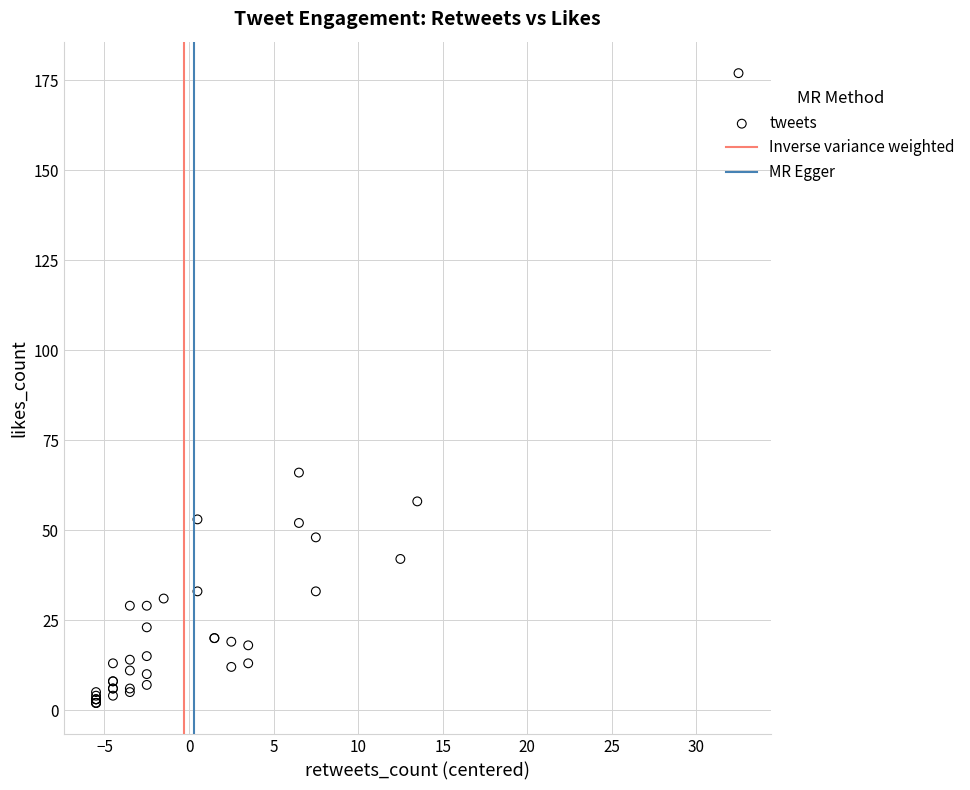

What Y value in the scatter plot is closest to 89?

66